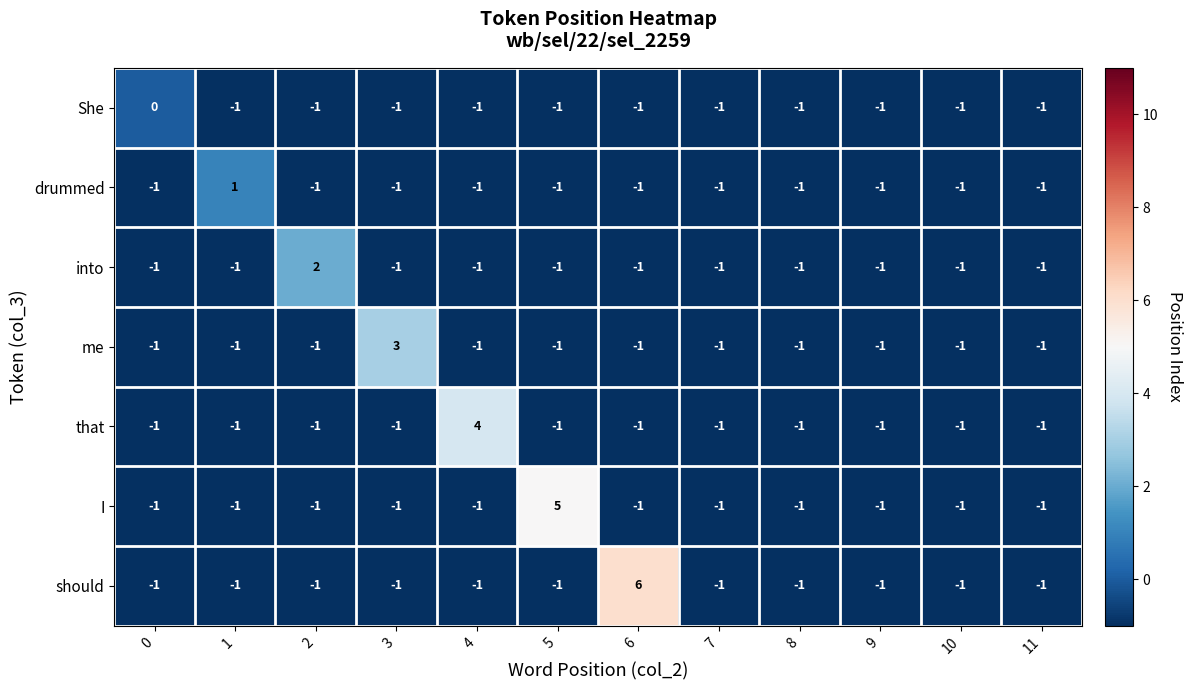

Which series changed the most between 0 and 2?

into